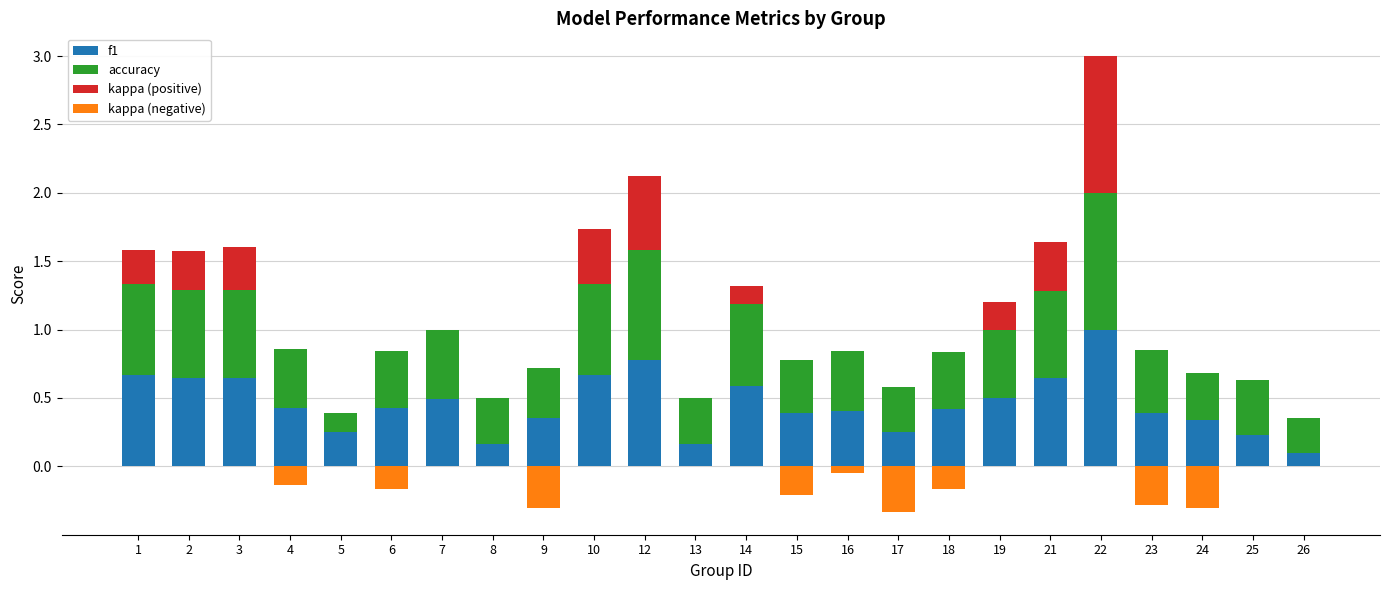

At which label does kappa (negative) reach its peak?

1